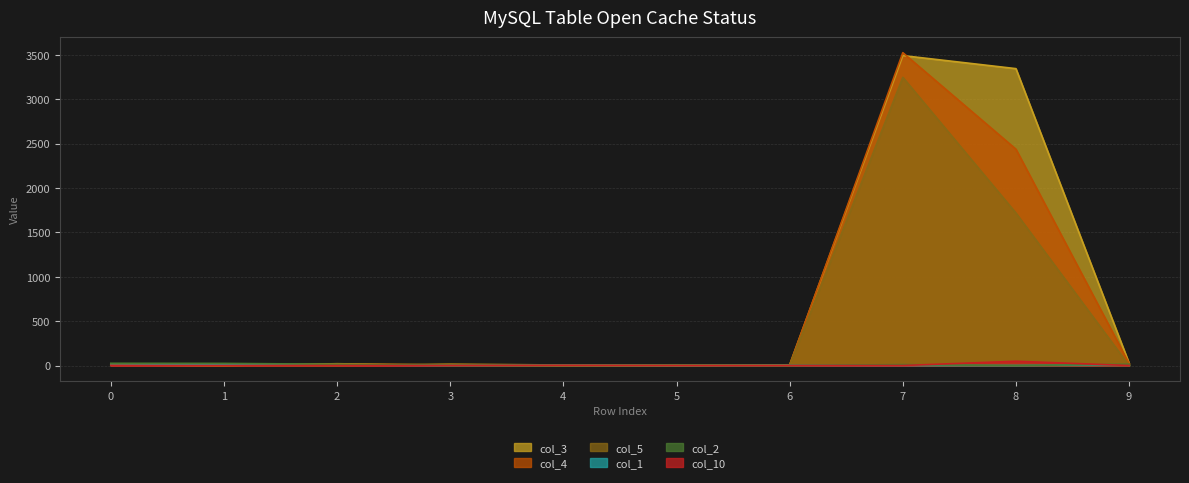

Reading right to left, transcribe all the data shown in this chart.

col_3: 27	3343	3490	8	0	0	4	20	0	6
col_4: 23	2436	3523	4	0	0	6	14	0	15
col_5: 0	1717	3245	0	8	5	18	0	2	10
col_1: 8	0	1	2	0	2	0	6	9	19
col_2: 14	0	10	0	2	0	0	14	24	25
col_10: 0	48	0	0	0	2	0	0	0	1